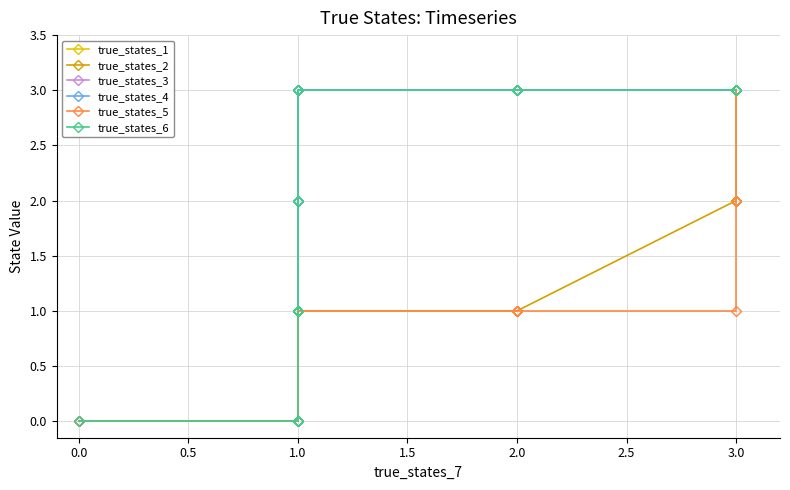

Which has a higher value, 1.0 or 1.0?

1.0